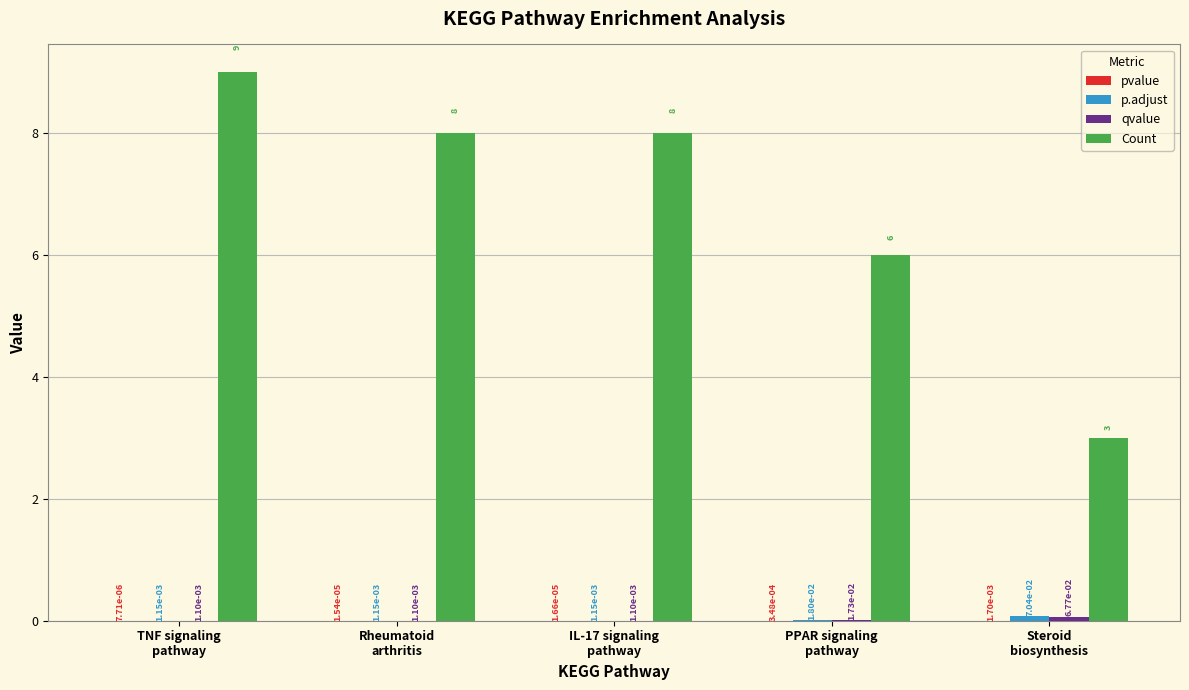

What is the greatest value displayed?

9.0